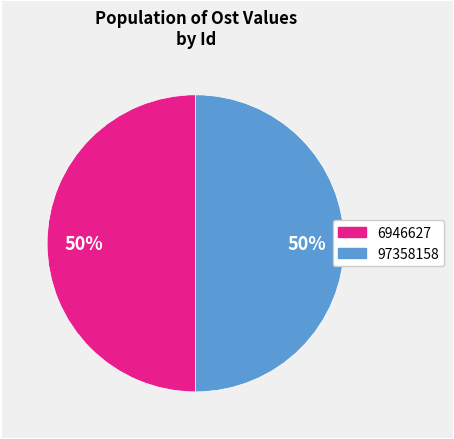

What percentage is the 97358158 slice, to the nearest percent?

50%